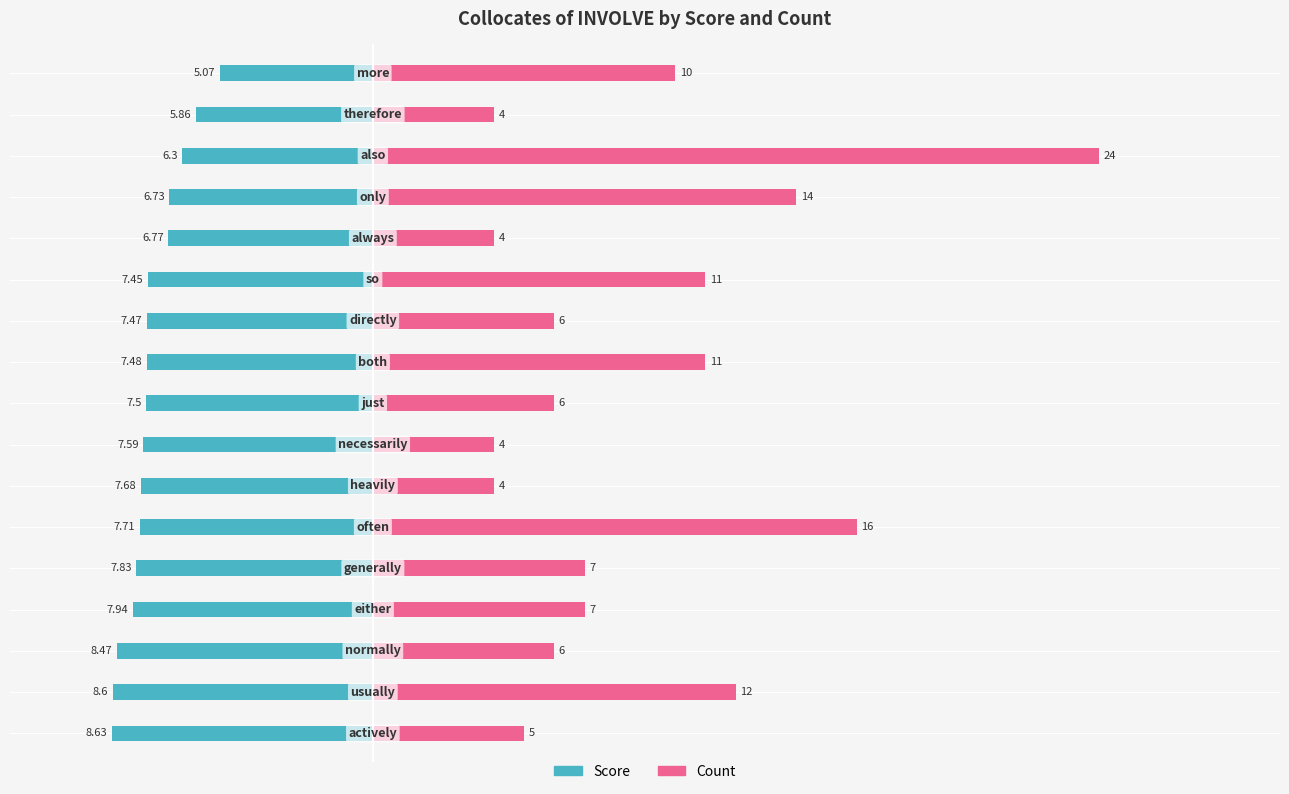

Which has a higher value, 15 or 8?

15